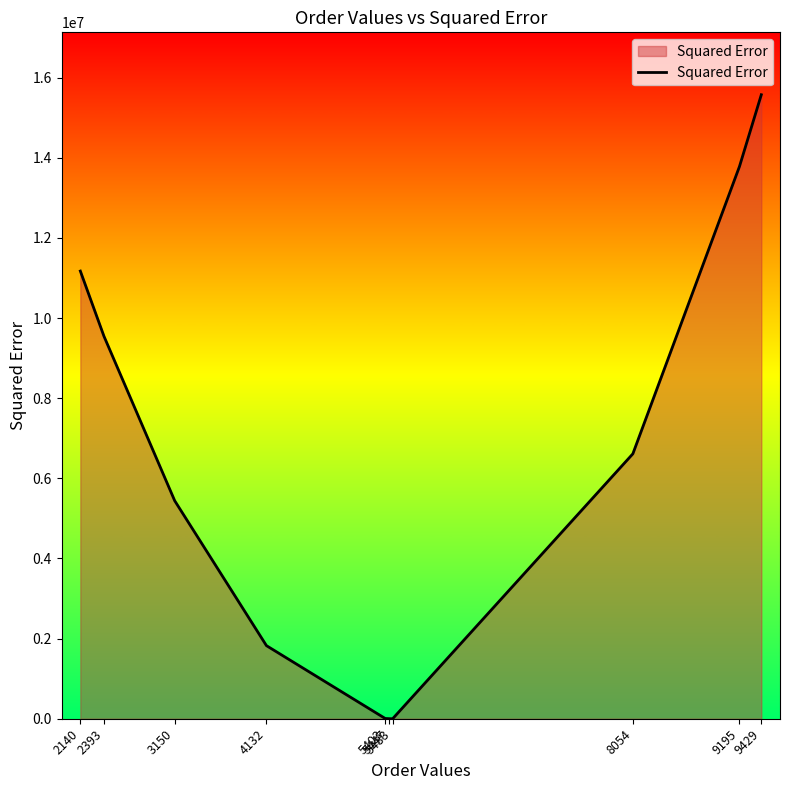

Does the chart have visible grid lines?

No